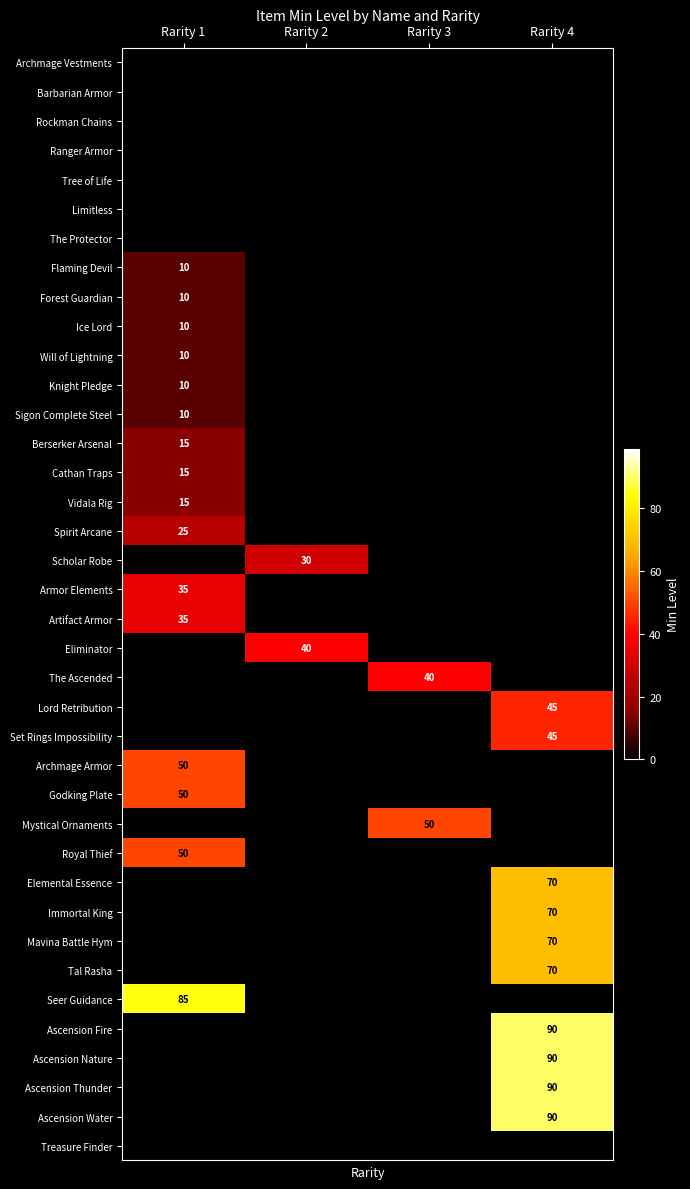

The value of Knight Pledge at Rarity 1 is 10. True or false?

True